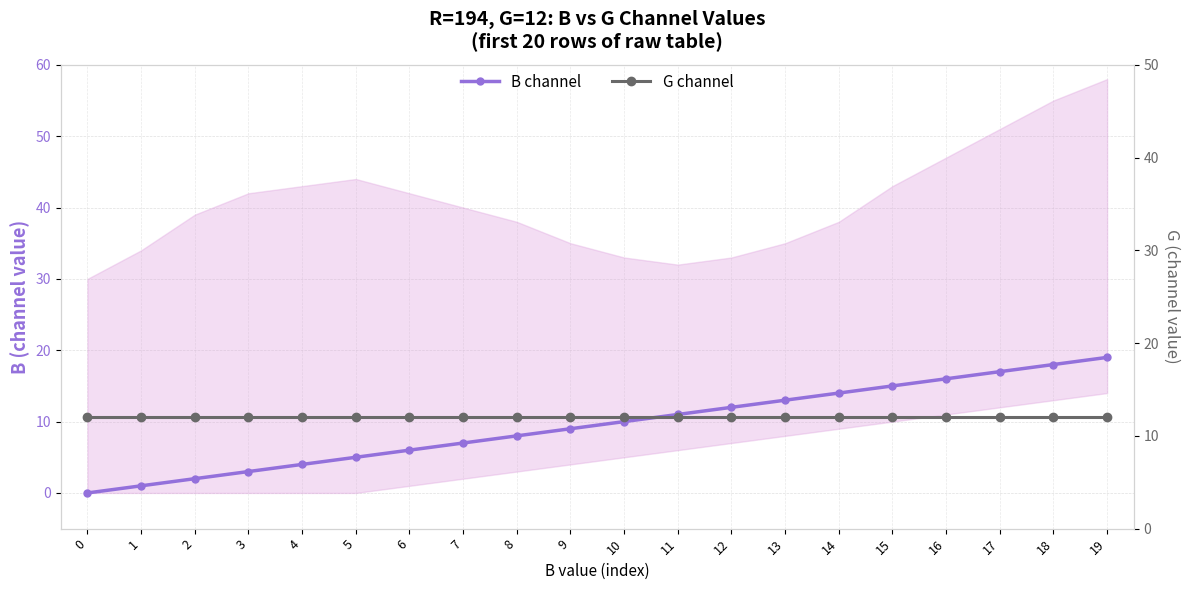

Rank the categories by B channel value from lowest to highest.

0, 1, 2, 3, 4, 5, 6, 7, 8, 9, 10, 11, 12, 13, 14, 15, 16, 17, 18, 19